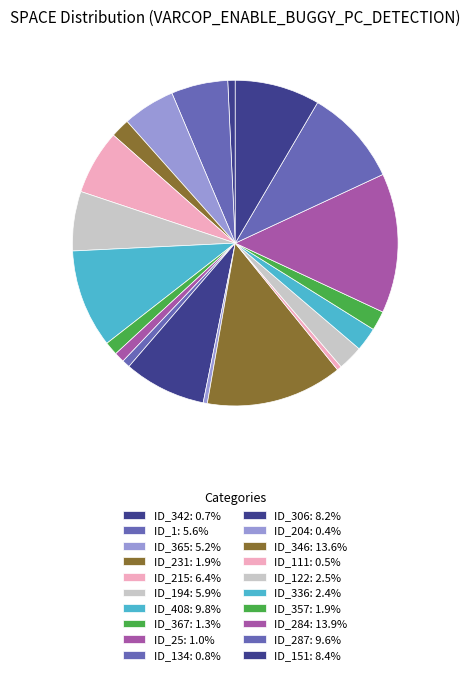

What is the smallest slice in the pie chart?

ID_204